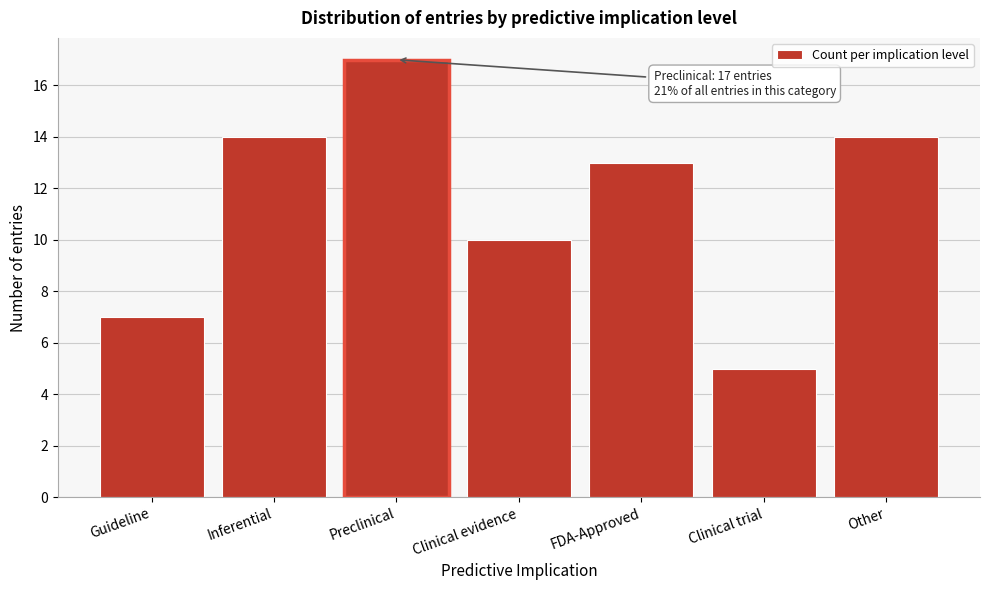

Reading right to left, list all the values displayed in this chart.

Other=14	Clinical trial=5	FDA-Approved=13	Clinical evidence=10	Preclinical=17	Inferential=14	Guideline=7